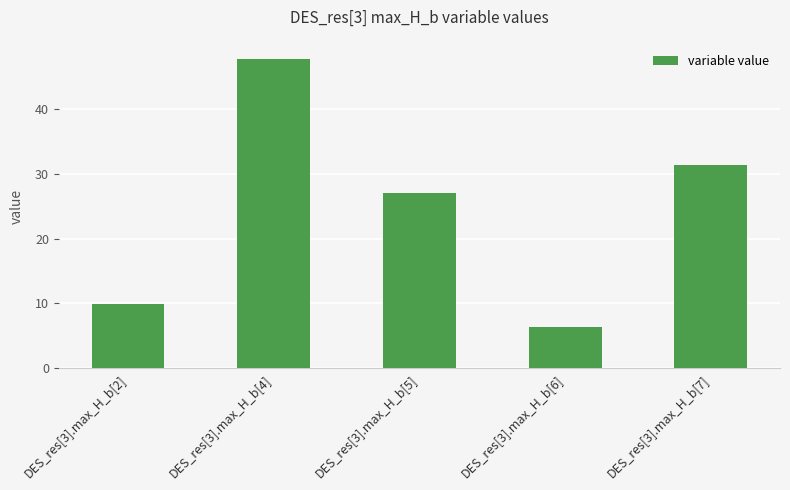

Rank the categories by value from lowest to highest.

DES_res[3].max_H_b[6], DES_res[3].max_H_b[2], DES_res[3].max_H_b[5], DES_res[3].max_H_b[7], DES_res[3].max_H_b[4]